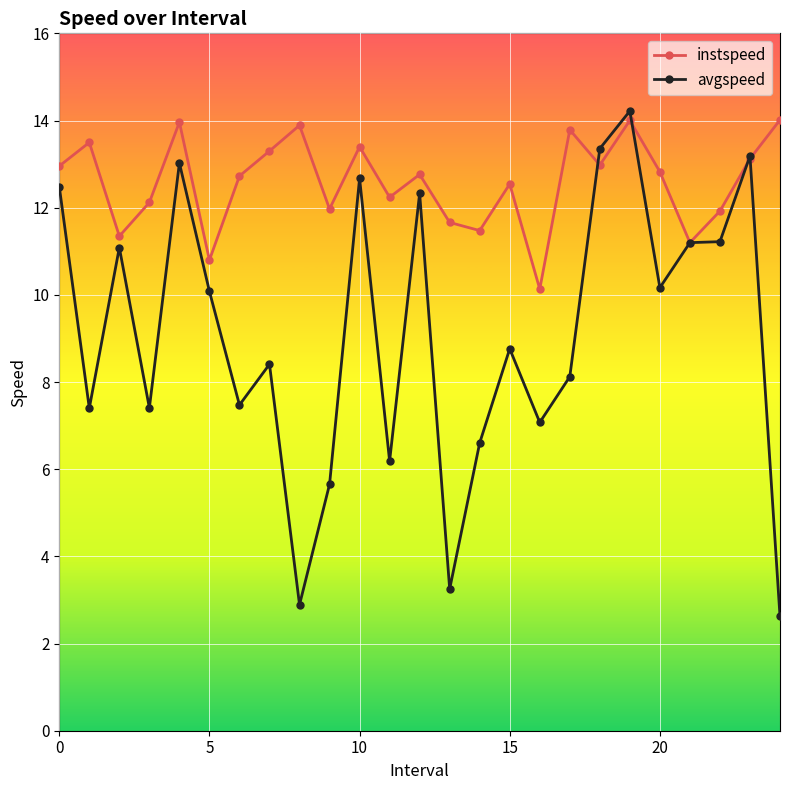

Which series has the largest range (max minus min)?

avgspeed